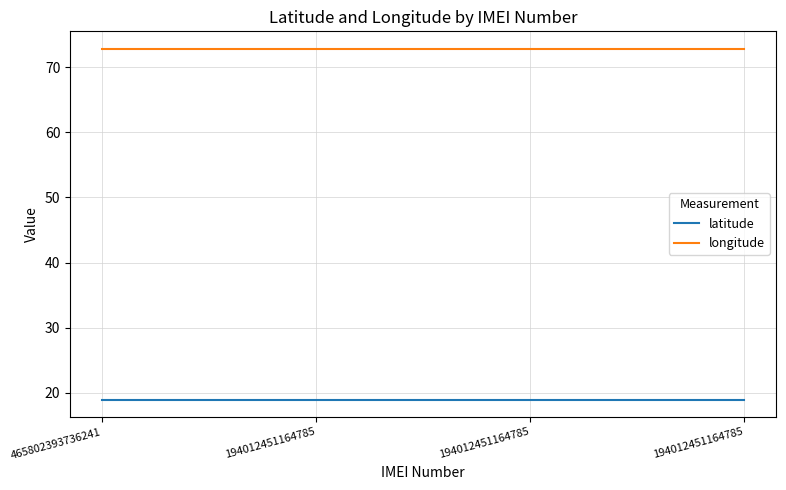

Reading left to right, transcribe all the data shown in this chart.

latitude: 18.9	18.9	18.9	18.9
longitude: 72.8	72.8	72.8	72.8